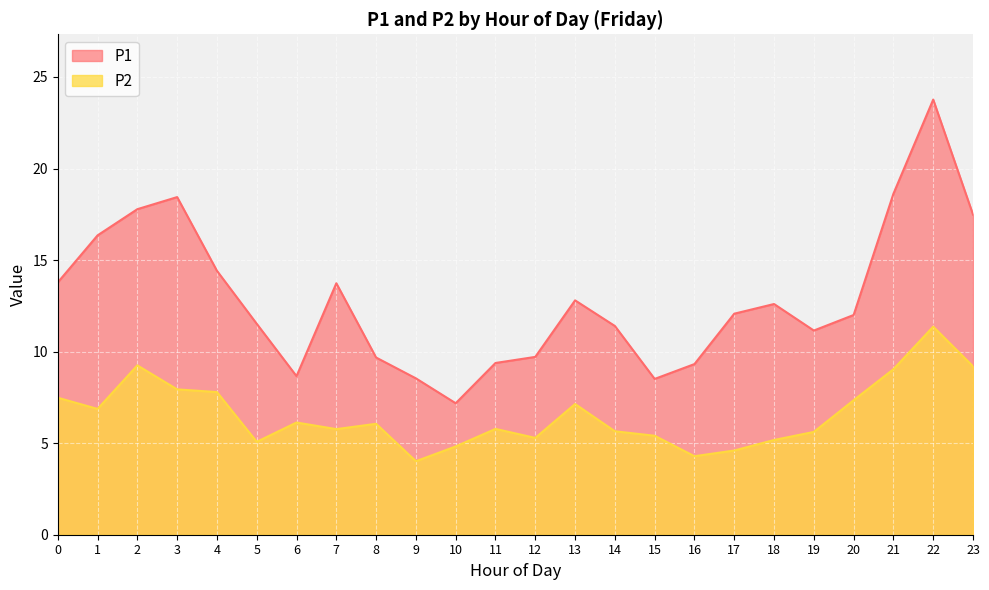

Which has a higher value, 13 or 3?

3